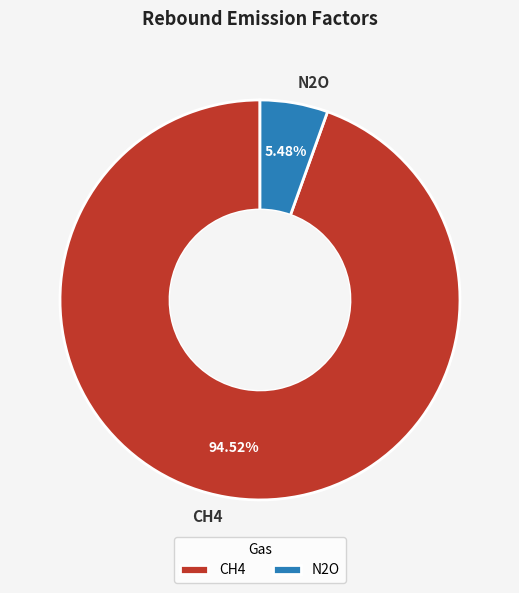

What portion of the pie excludes N2O?

94.5%